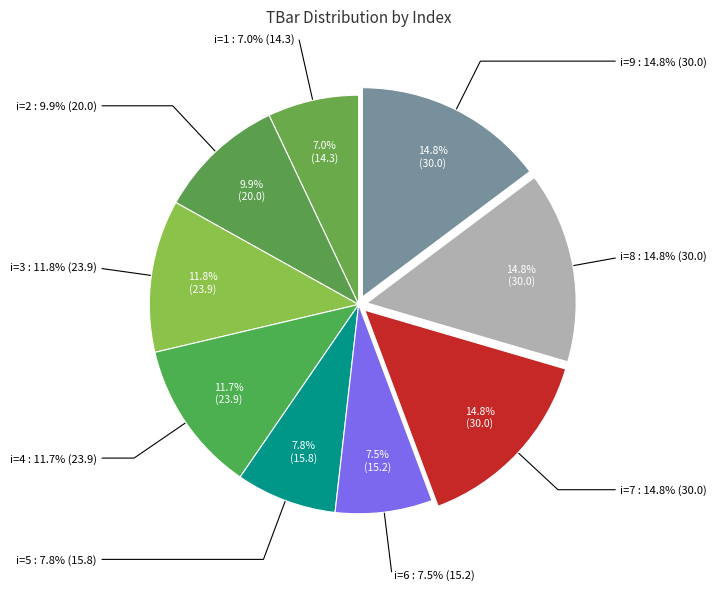

The 2 slice represents 21% of the pie. True or false?

False